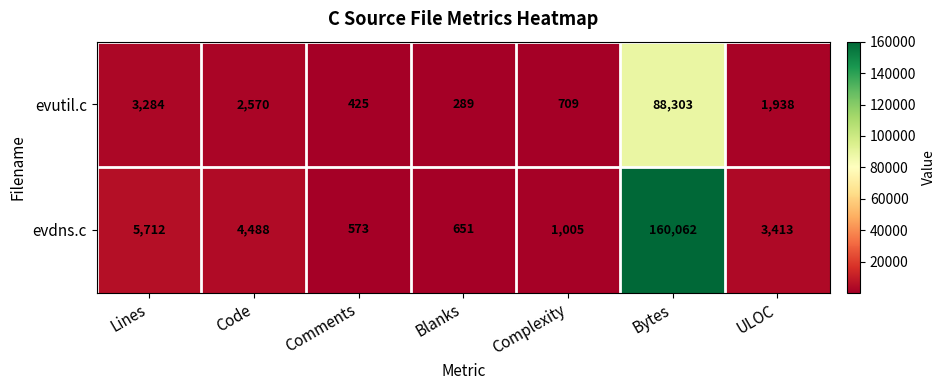

Which series has the largest range (max minus min)?

evdns.c